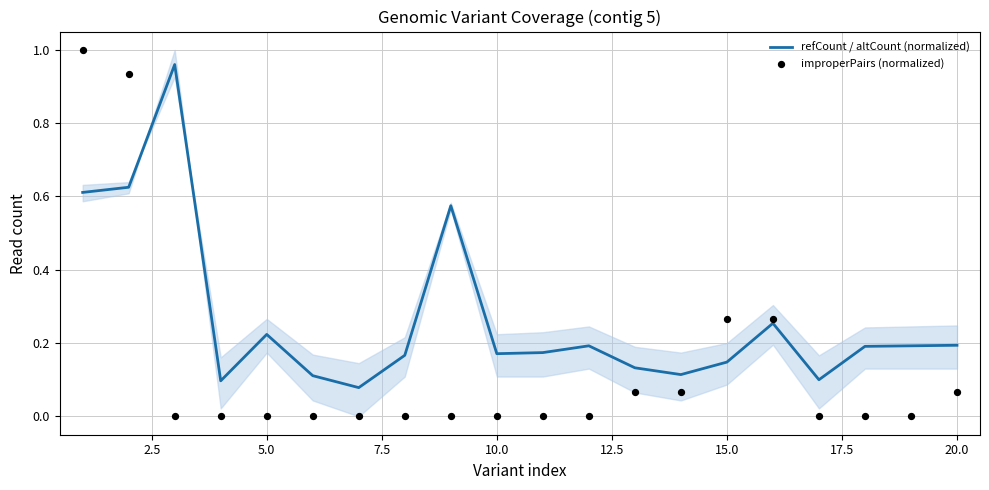

Is the value of refCount / altCount (normalized) at 18 greater than the value of improperPairs (normalized) at 15?

No